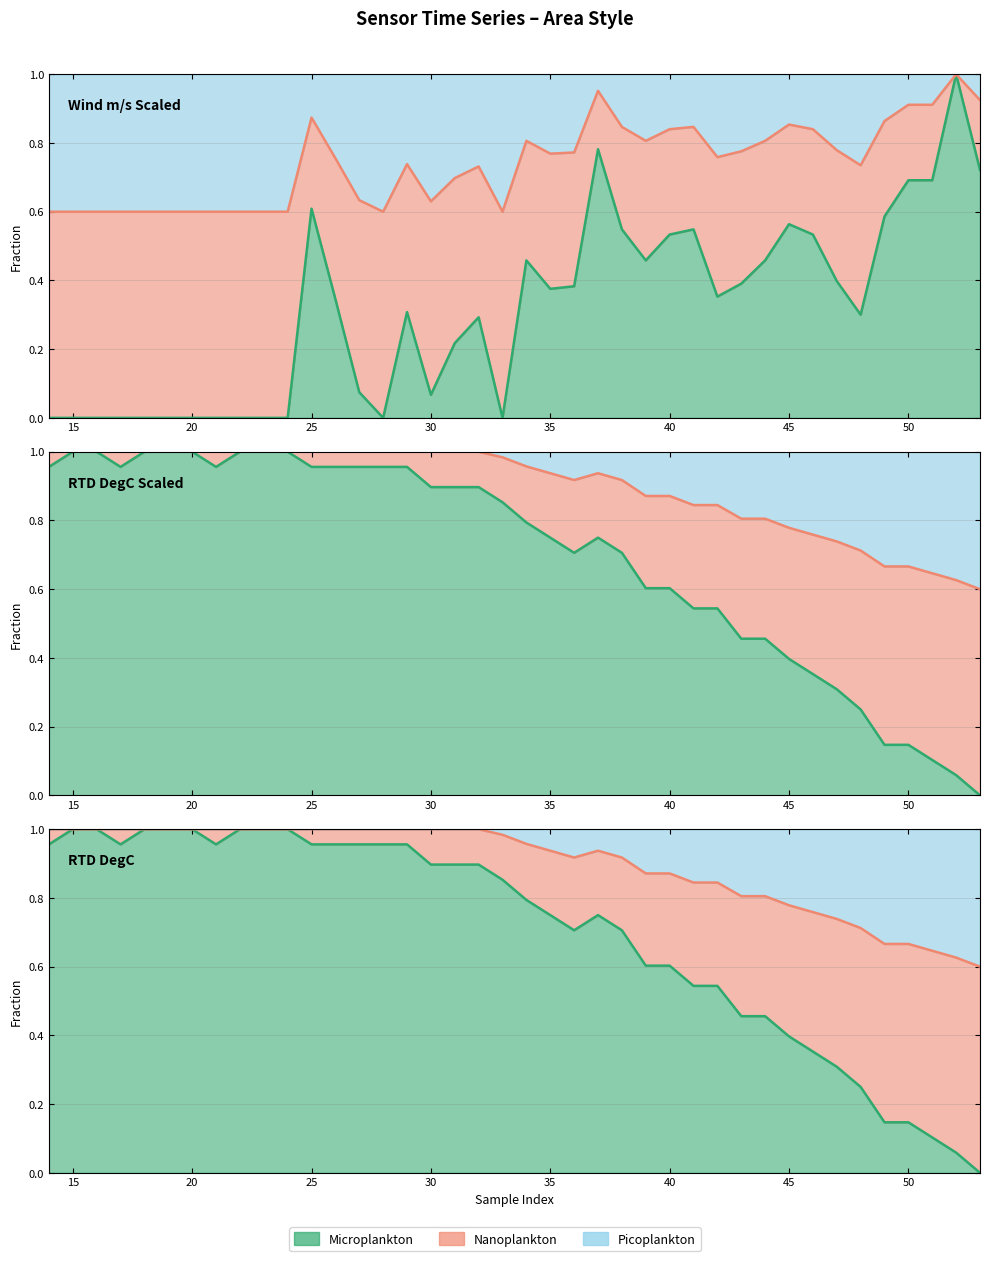

In RTD DegC Scaled, how many points are lower than both neighbors (excluding endpoints)?

3